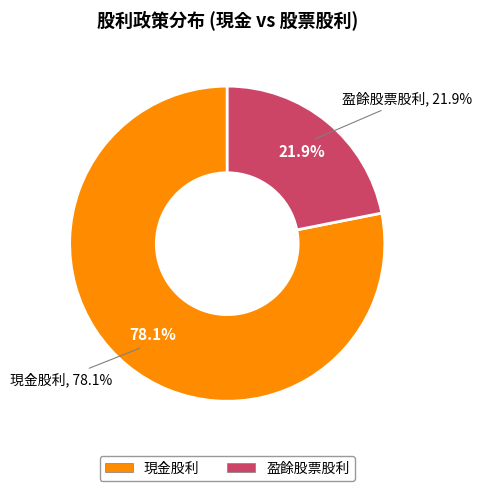

Does any single category account for the majority?

No